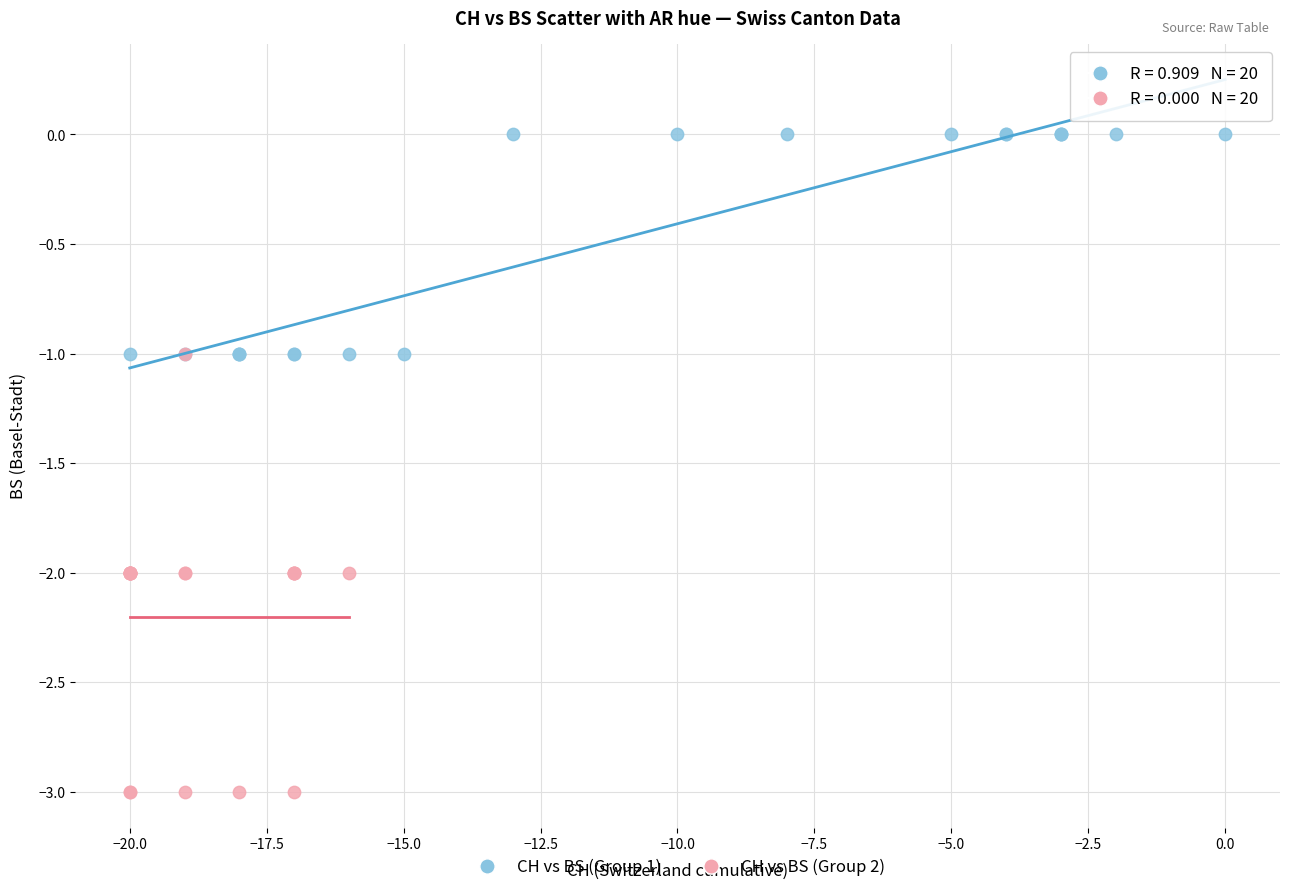

Which series has the widest spread of Y values?

CH vs BS (Group 2)